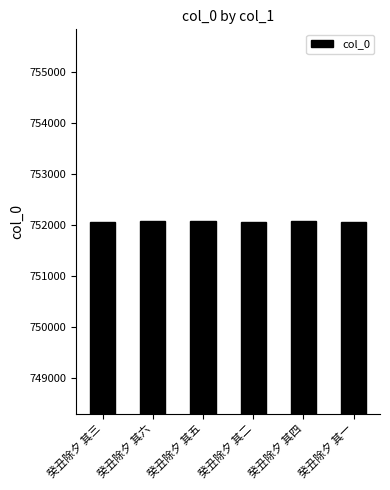

What is the change in value from 癸丑除夕 其六 to 癸丑除夕 其二?

-4